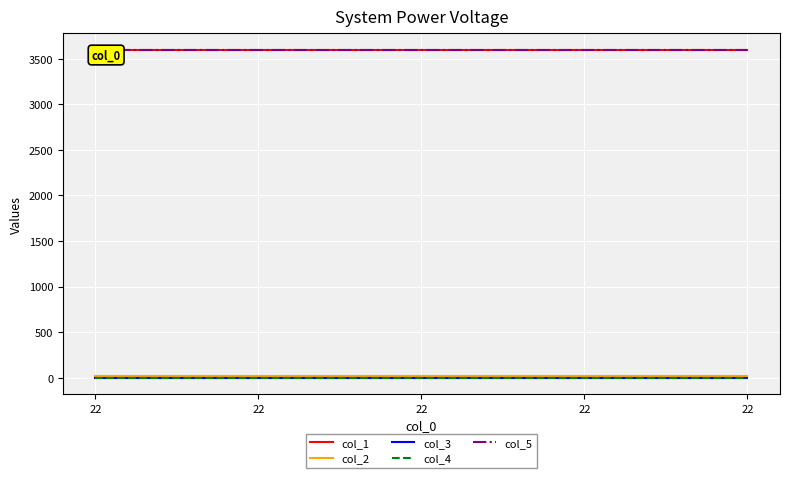

At which category is the sum across all series the highest?

22